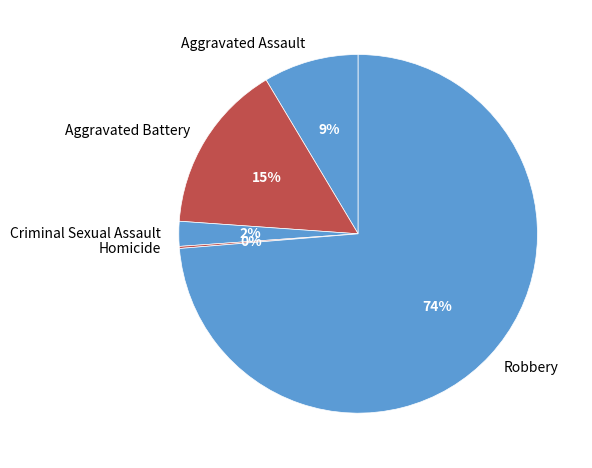

The Aggravated Battery slice represents 15% of the pie. True or false?

True